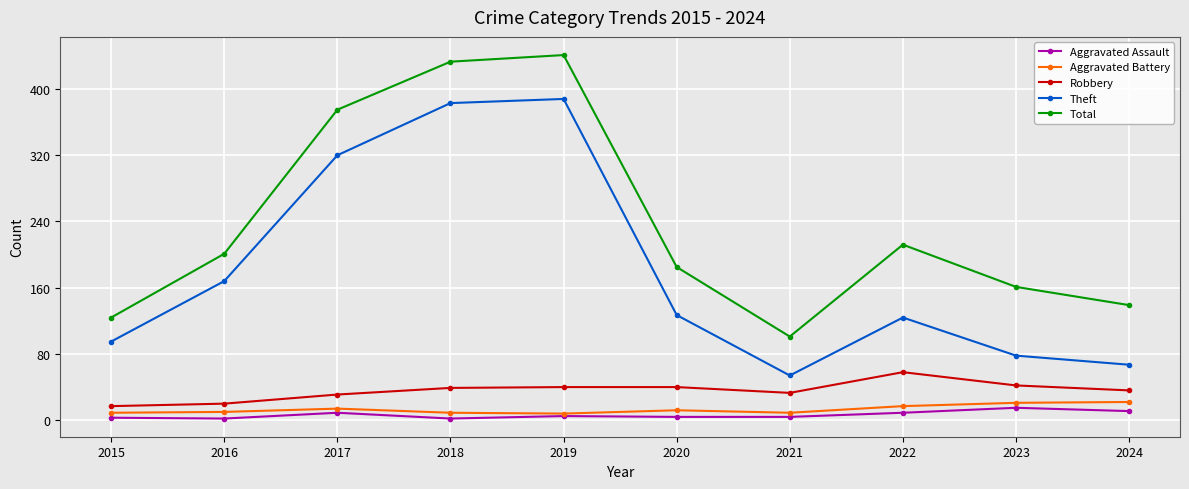

What is the approximate value of Theft at 2024, to the nearest 10?

70